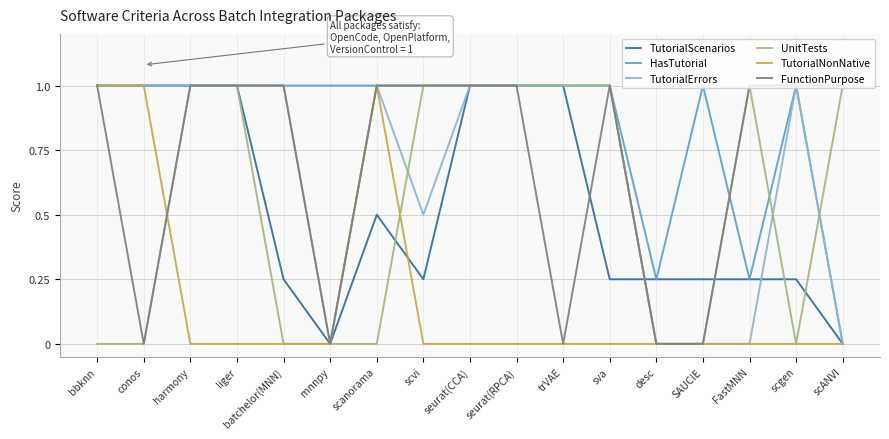

Is it true that UnitTests equals 1.0 at trVAE?

True